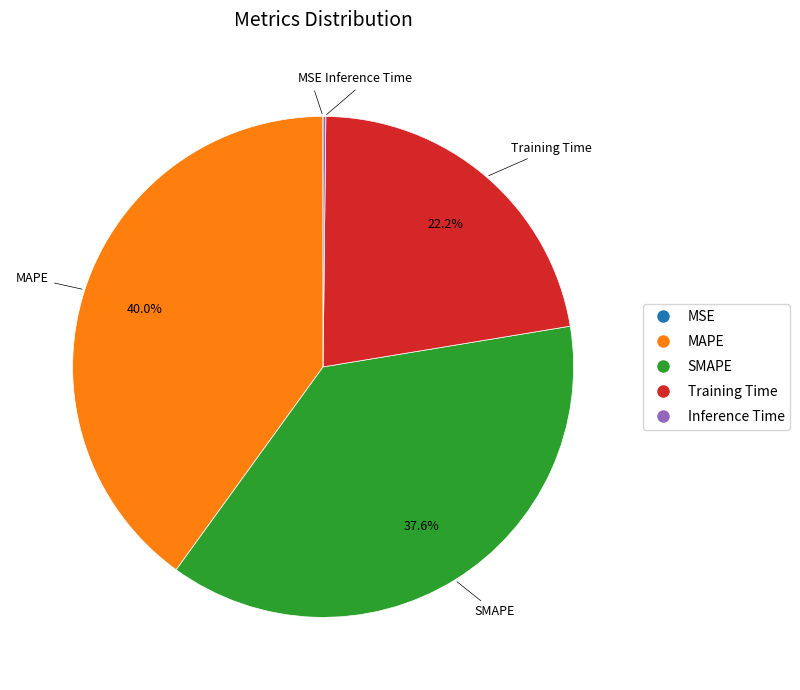

True or false: SMAPE accounts for 38% of the total.

True